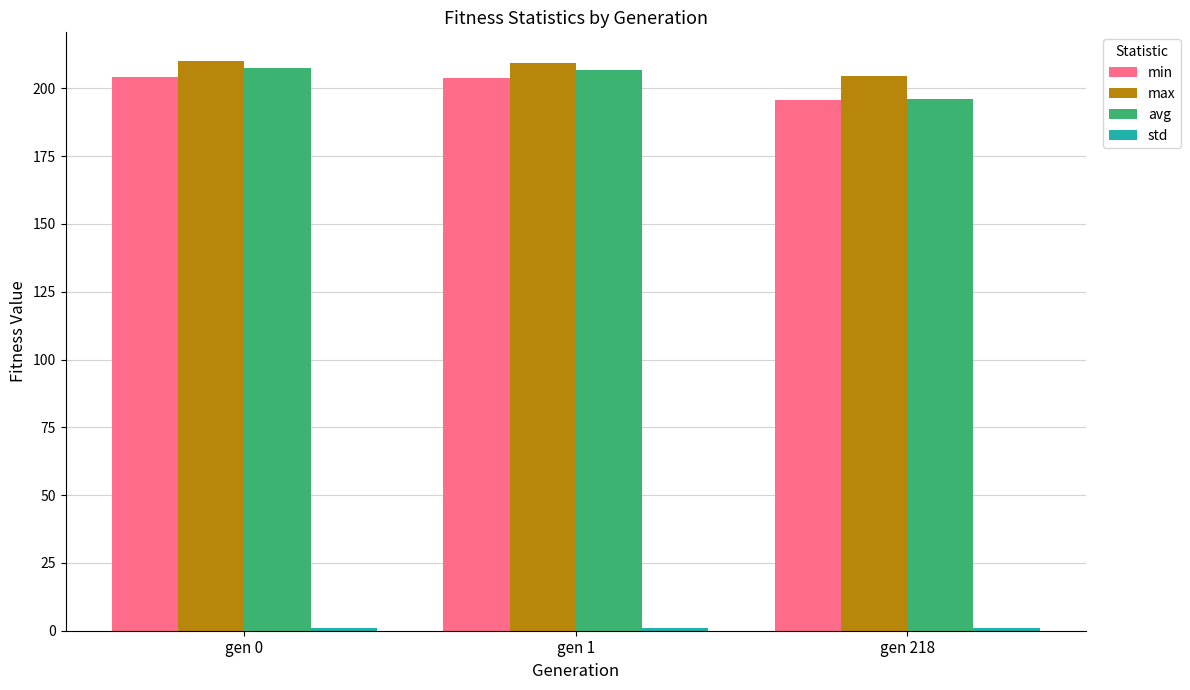

Is it true that avg equals 117.8 at gen 0?

False